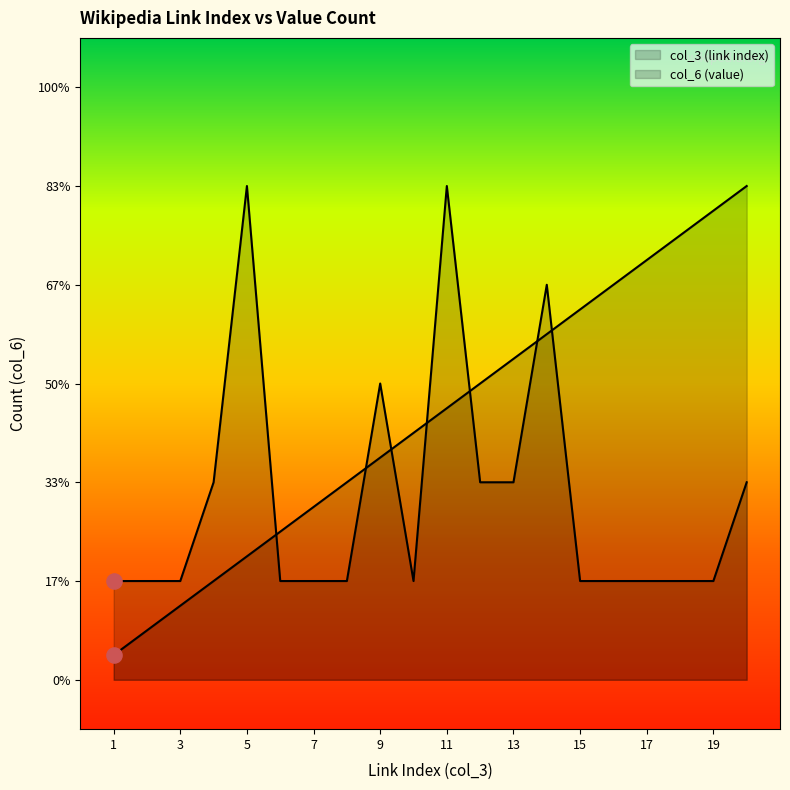

At how many categories does at least one series exceed 0?

20